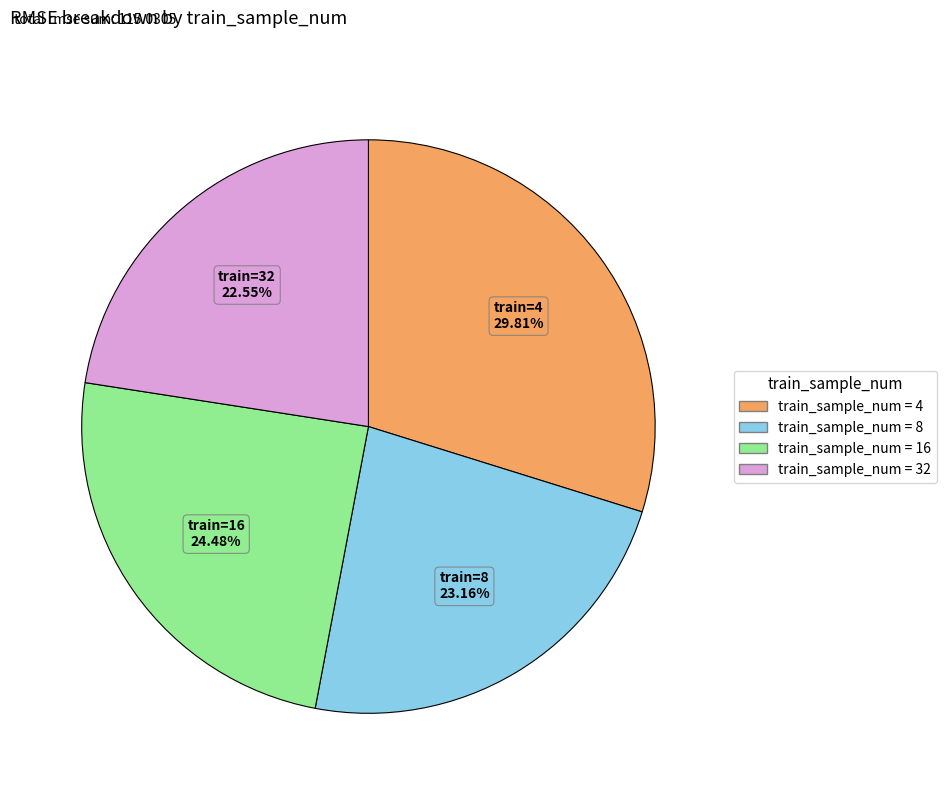

To the nearest percent, what is the difference between the largest and smallest slice percentages?

7%